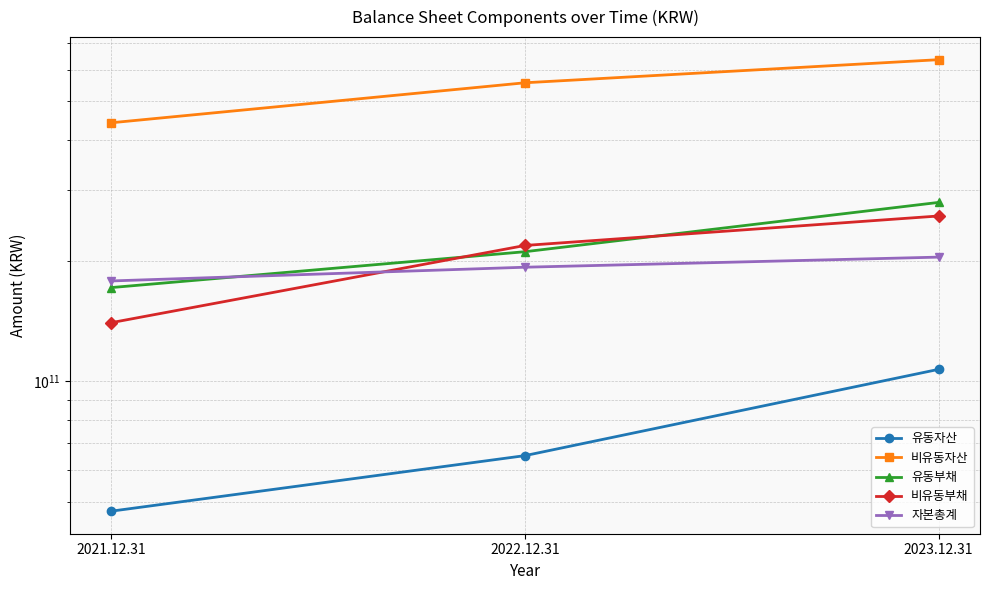

Which has a higher value, 2021.12.31 or 2022.12.31?

2022.12.31